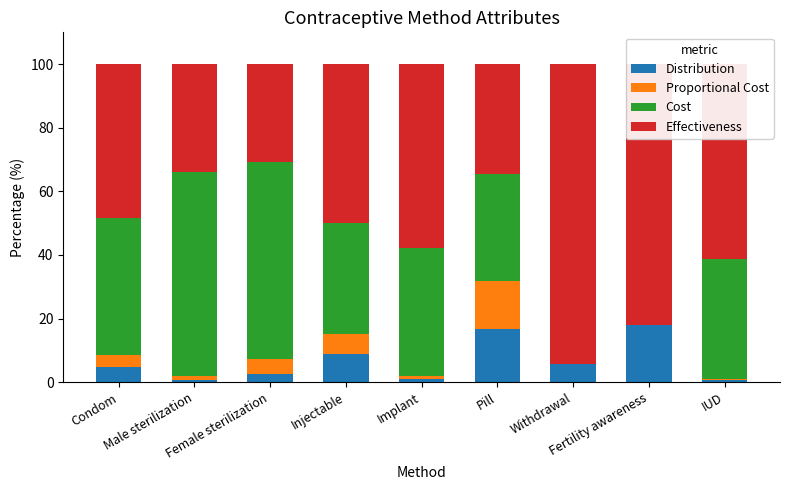

Does the chart contain stacked bars?

Yes